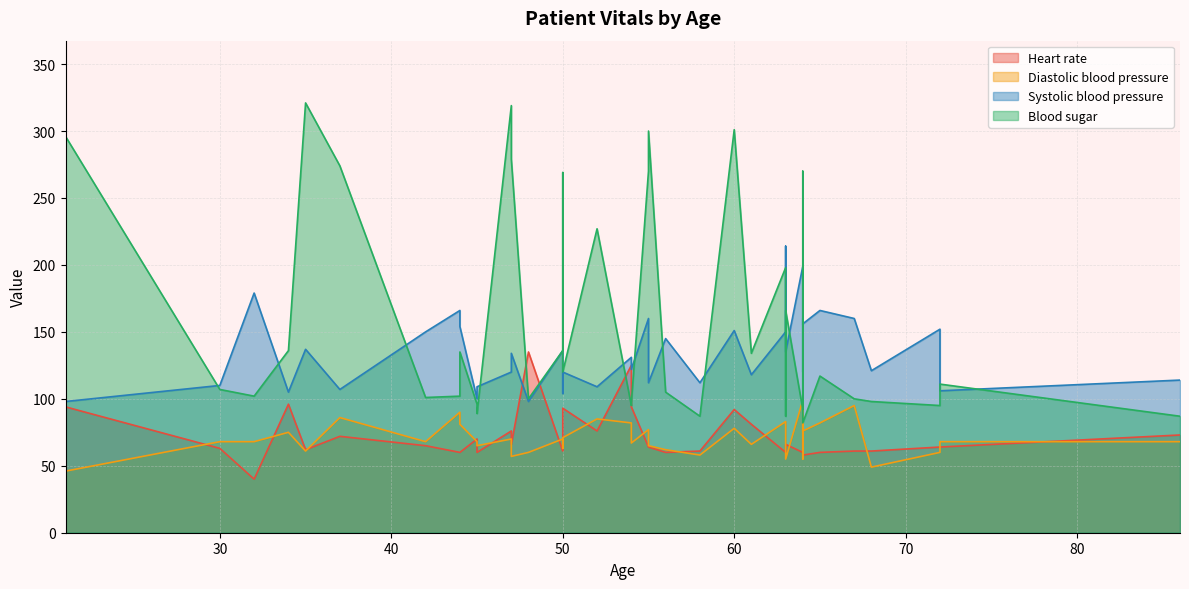

At which category does the chart reach its peak across all series?

35